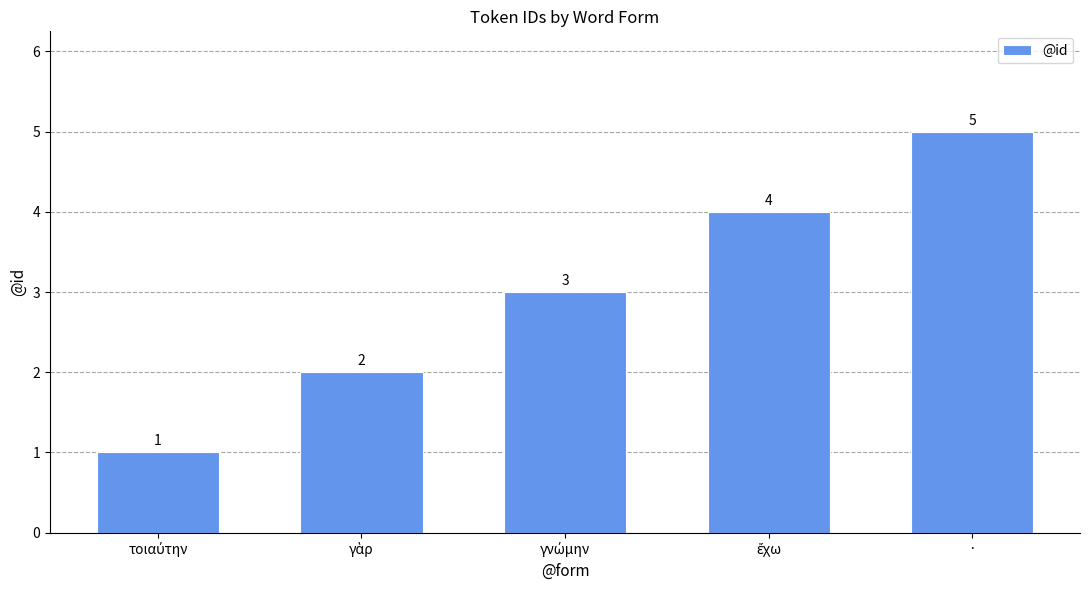

Which category has the highest value across all series?

·